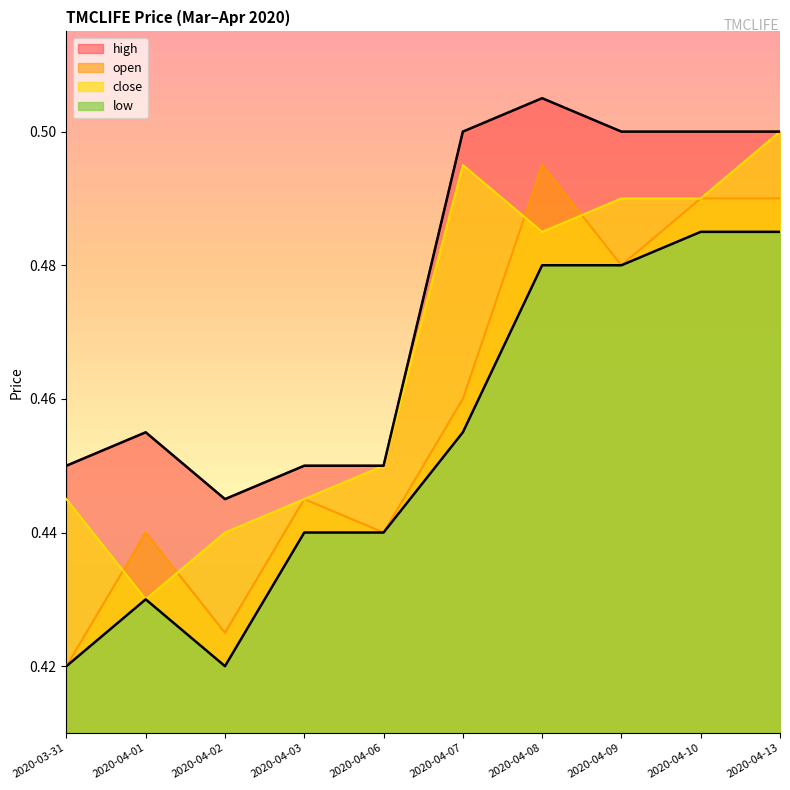

True or false: high and close intersect in this chart.

False